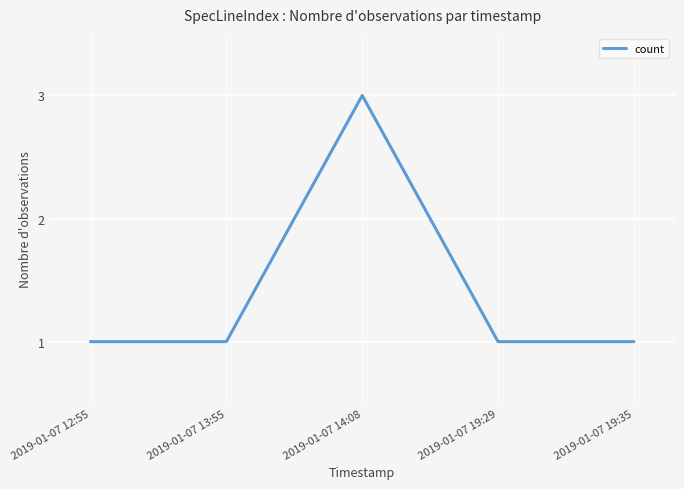

Does the chart display data point markers on the line(s)?

No